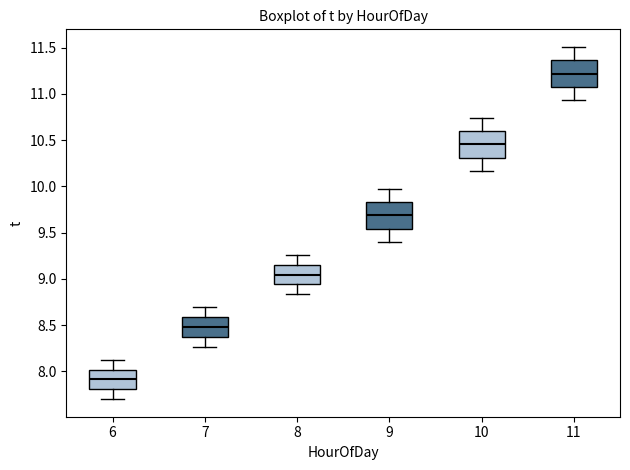

Which box's median line is the lowest?

6